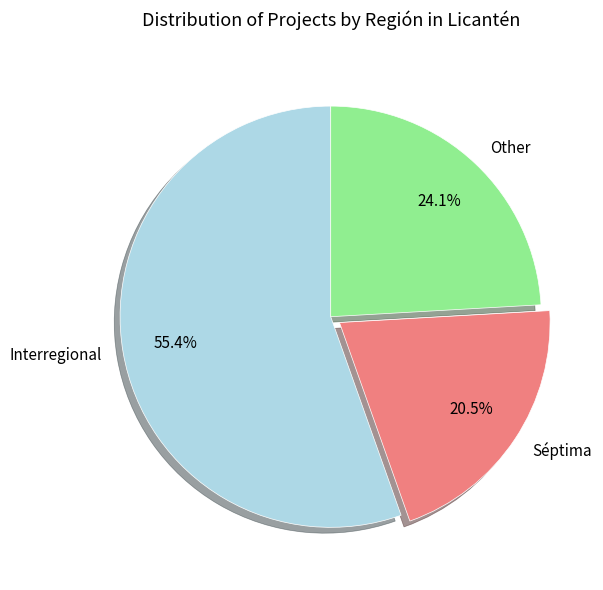

Combined, what portion of the pie is Other and Interregional?

79.5%